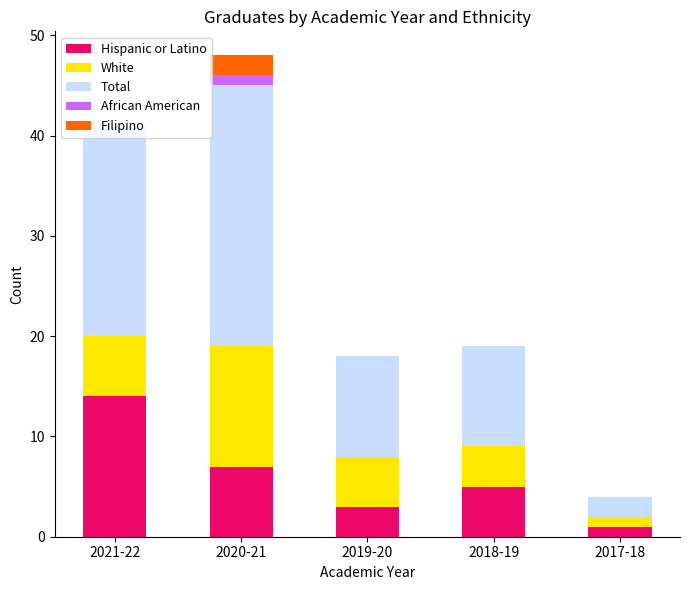

Are the bars grouped side by side (vs. stacked)?

No